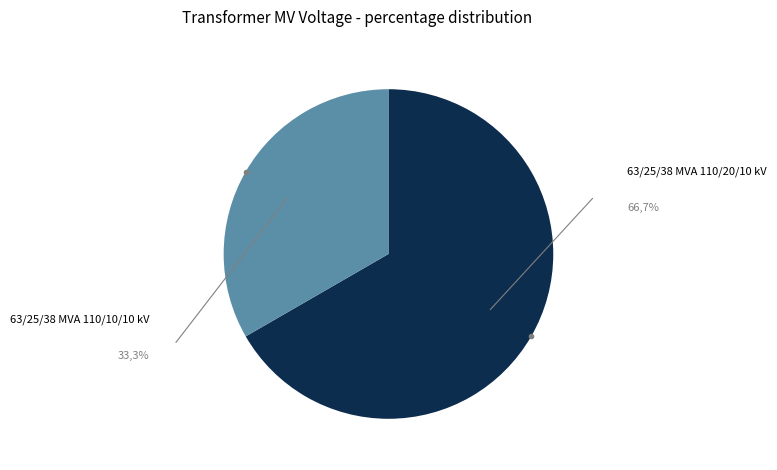

Count the number of slices in the pie.

2